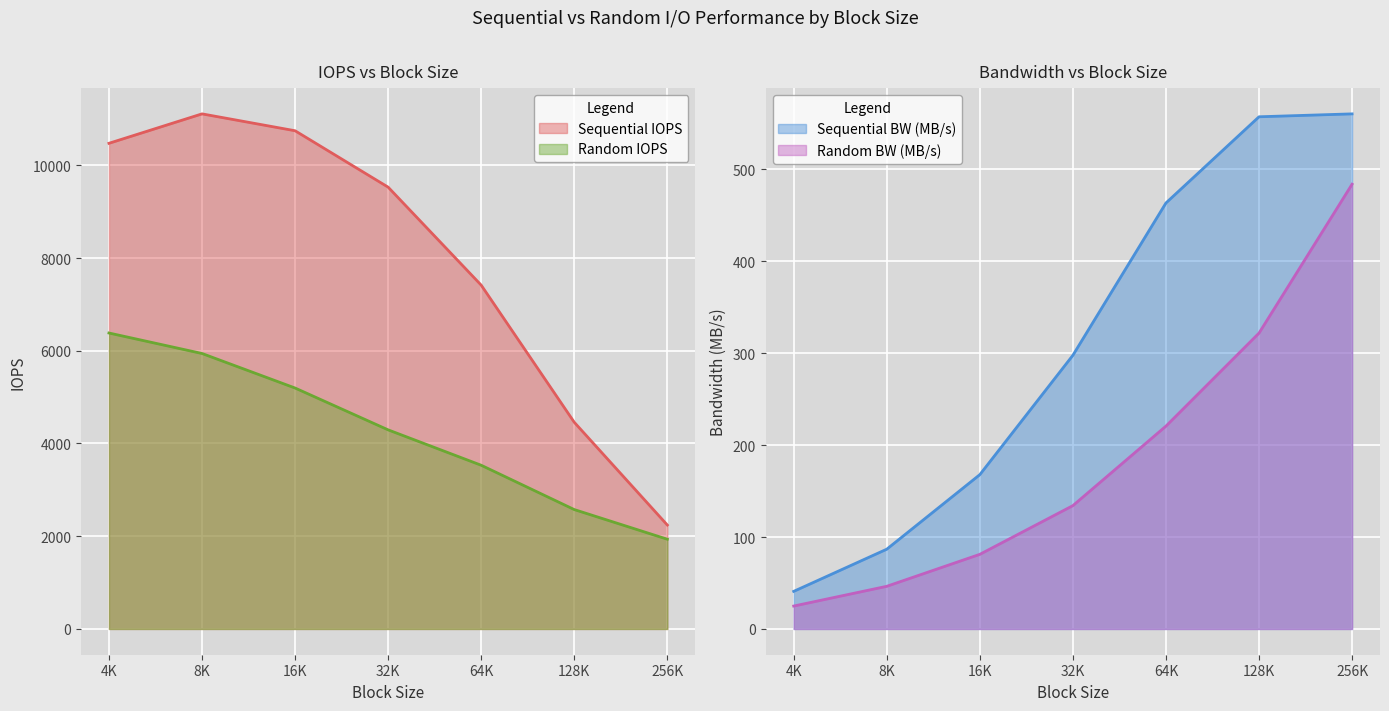

True or false: Random IOPS and Sequential IOPS cross at least once.

False